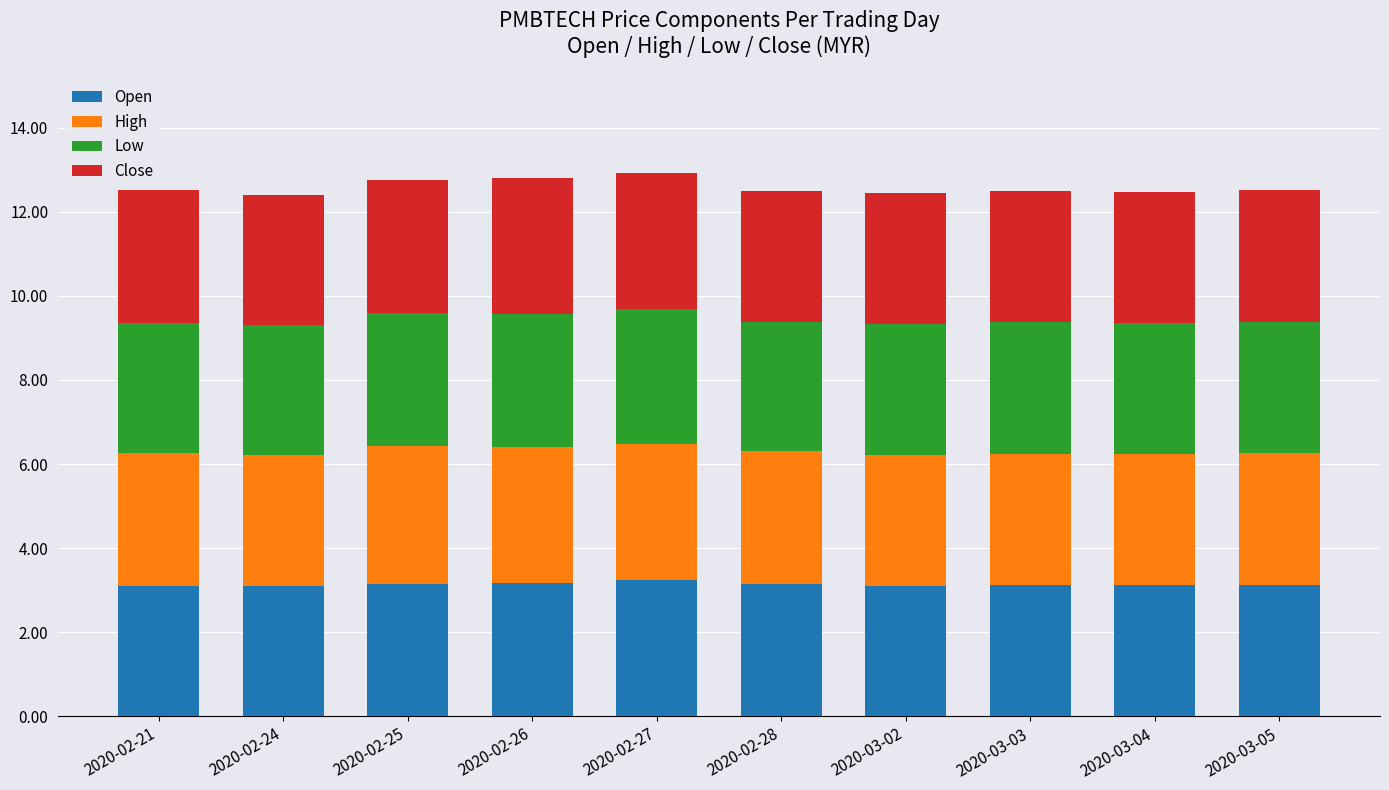

What is the total value across all series at 2020-02-21?

12.5